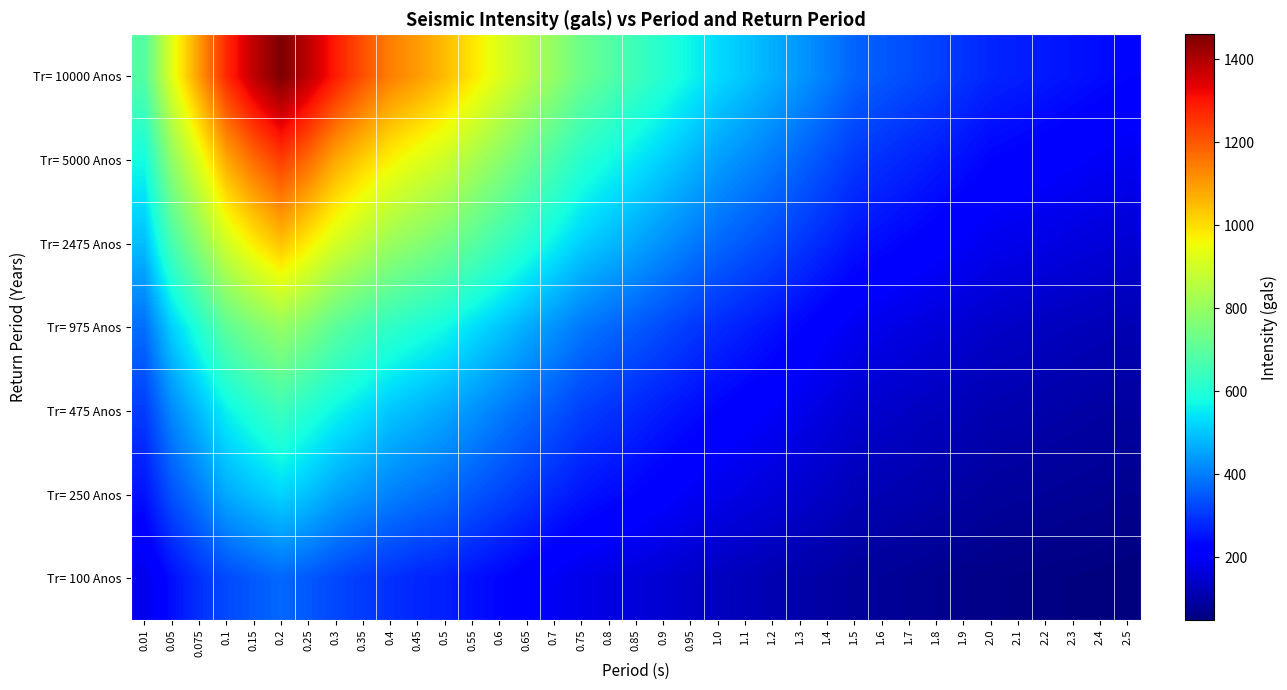

Reading right to left, transcribe all the data shown in this chart.

Tr= 100 Anos: 2.5=48.4	2.4=51.1	2.3=53.5	2.2=55.7	2.1=58.0	2.0=60.2	1.9=65.2	1.8=70.3	1.7=75.1	1.6=80.3	1.5=84.7	1.4=94.3	1.3=103.0	1.2=112.0	1.1=121.0	1.0=130.0	0.95=140.0	0.9=152.0	0.85=162.0	0.8=171.0	0.75=180.0	0.7=196.0	0.65=214.0	0.6=233.0	0.55=248.0	0.5=269.0	0.45=278.0	0.4=293.0	0.35=306.0	0.3=326.0	0.25=349.0	0.2=370.0	0.15=350.0	0.1=328.0	0.075=292.0	0.05=245.0	0.01=181.0
Tr= 250 Anos: 2.5=70.2	2.4=74.1	2.3=77.4	2.2=80.7	2.1=83.8	2.0=86.9	1.9=94.1	1.8=101.0	1.7=108.0	1.6=114.0	1.5=120.0	1.4=134.0	1.3=147.0	1.2=159.0	1.1=171.0	1.0=183.0	0.95=197.0	0.9=212.0	0.85=228.0	0.8=241.0	0.75=255.0	0.7=277.0	0.65=300.0	0.6=324.0	0.55=347.0	0.5=371.0	0.45=387.0	0.4=405.0	0.35=429.0	0.3=454.0	0.25=492.0	0.2=520.0	0.15=493.0	0.1=461.0	0.075=396.0	0.05=339.0	0.01=251.0
Tr= 475 Anos: 2.5=88.8	2.4=93.3	2.3=97.9	2.2=102.0	2.1=107.0	2.0=110.0	1.9=119.0	1.8=127.0	1.7=135.0	1.6=143.0	1.5=150.0	1.4=167.0	1.3=183.0	1.2=200.0	1.1=215.0	1.0=228.0	0.95=245.0	0.9=262.0	0.85=279.0	0.8=297.0	0.75=314.0	0.7=345.0	0.65=373.0	0.6=401.0	0.55=431.0	0.5=458.0	0.45=481.0	0.4=501.0	0.35=535.0	0.3=565.0	0.25=604.0	0.2=644.0	0.15=605.0	0.1=560.0	0.075=488.0	0.05=417.0	0.01=308.0
Tr= 975 Anos: 2.5=114.0	2.4=120.0	2.3=125.0	2.2=130.0	2.1=135.0	2.0=140.0	1.9=151.0	1.8=162.0	1.7=172.0	1.6=181.0	1.5=191.0	1.4=210.0	1.3=230.0	1.2=249.0	1.1=267.0	1.0=284.0	0.95=306.0	0.9=329.0	0.85=351.0	0.8=371.0	0.75=393.0	0.7=428.0	0.65=464.0	0.6=502.0	0.55=536.0	0.5=574.0	0.45=597.0	0.4=624.0	0.35=659.0	0.3=698.0	0.25=755.0	0.2=798.0	0.15=755.0	0.1=703.0	0.075=602.0	0.05=514.0	0.01=379.0
Tr= 2475 Anos: 2.5=154.0	2.4=162.0	2.3=168.0	2.2=175.0	2.1=181.0	2.0=187.0	1.9=201.0	1.8=215.0	1.7=227.0	1.6=240.0	1.5=251.0	1.4=278.0	1.3=303.0	1.2=326.0	1.1=349.0	1.0=370.0	0.95=398.0	0.9=426.0	0.85=455.0	0.8=485.0	0.75=513.0	0.7=558.0	0.65=603.0	0.6=649.0	0.55=695.0	0.5=741.0	0.45=774.0	0.4=806.0	0.35=858.0	0.3=906.0	0.25=976.0	0.2=1040.0	0.15=977.0	0.1=900.0	0.075=777.0	0.05=663.0	0.01=489.0
Tr= 5000 Anos: 2.5=190.0	2.4=199.0	2.3=207.0	2.2=215.0	2.1=222.0	2.0=229.0	1.9=246.0	1.8=261.0	1.7=276.0	1.6=290.0	1.5=303.0	1.4=335.0	1.3=365.0	1.2=394.0	1.1=420.0	1.0=446.0	0.95=480.0	0.9=514.0	0.85=546.0	0.8=578.0	0.75=612.0	0.7=667.0	0.65=724.0	0.6=782.0	0.55=835.0	0.5=894.0	0.45=928.0	0.4=969.0	0.35=1020.0	0.3=1080.0	0.25=1170.0	0.2=1240.0	0.15=1170.0	0.1=1080.0	0.075=926.0	0.05=787.0	0.01=579.0
Tr= 10000 Anos: 2.5=231.0	2.4=241.0	2.3=251.0	2.2=260.0	2.1=268.0	2.0=276.0	1.9=295.0	1.8=315.0	1.7=332.0	1.6=349.0	1.5=363.0	1.4=402.0	1.3=436.0	1.2=468.0	1.1=500.0	1.0=528.0	0.95=567.0	0.9=606.0	0.85=646.0	0.8=688.0	0.75=727.0	0.7=794.0	0.65=857.0	0.6=921.0	0.55=988.0	0.5=1050.0	0.45=1100.0	0.4=1140.0	0.35=1210.0	0.3=1290.0	0.25=1380.0	0.2=1460.0	0.15=1380.0	0.1=1270.0	0.075=1100.0	0.05=926.0	0.01=686.0